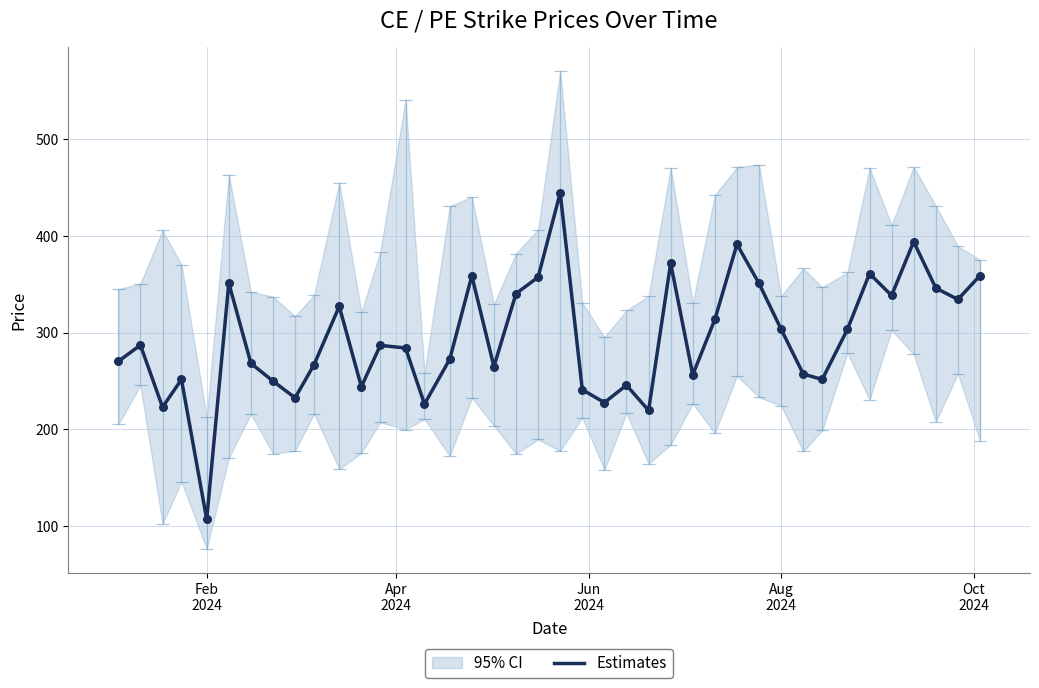

What is the maximum value for Estimates?

444.6